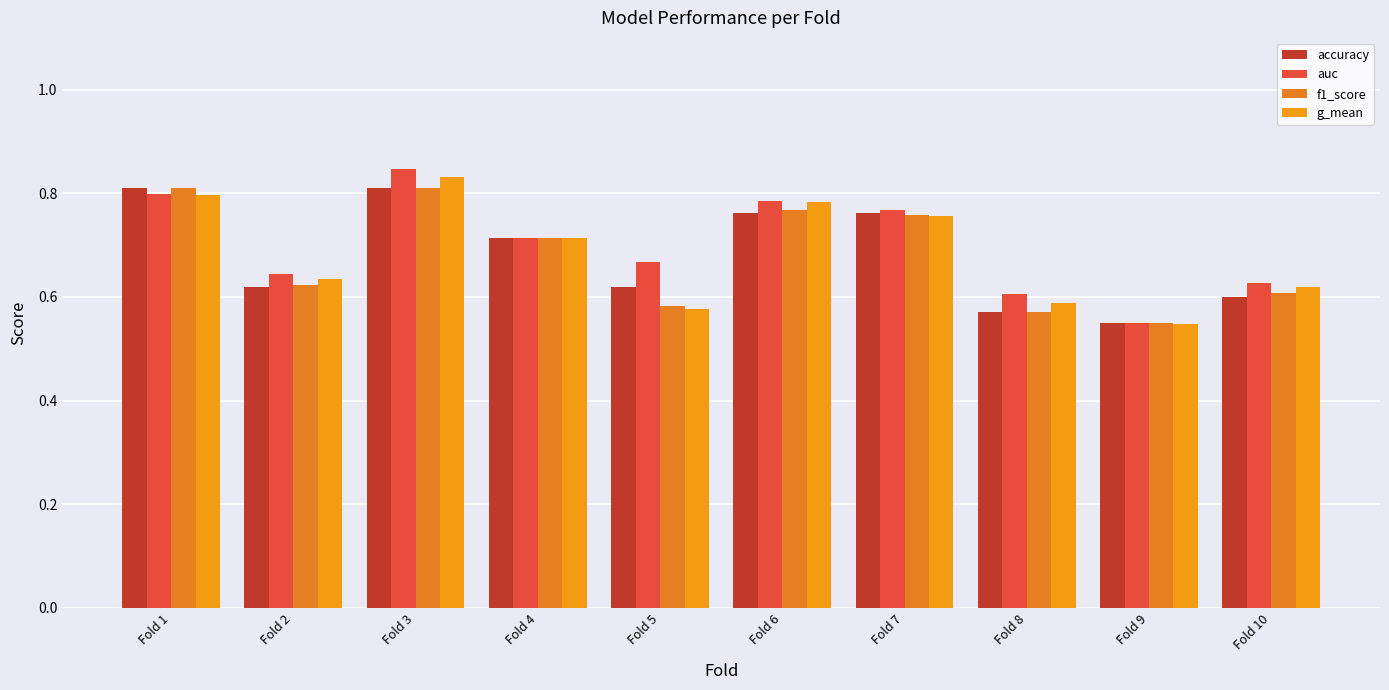

How many bars are there in total?

40